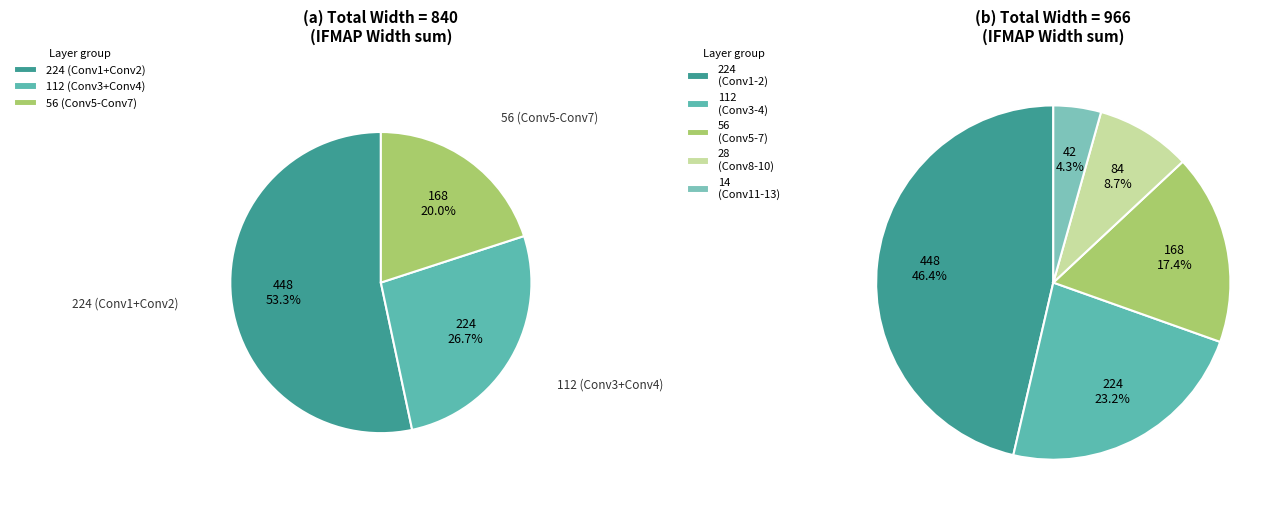

Does Conv12 represent more than half of the total?

No